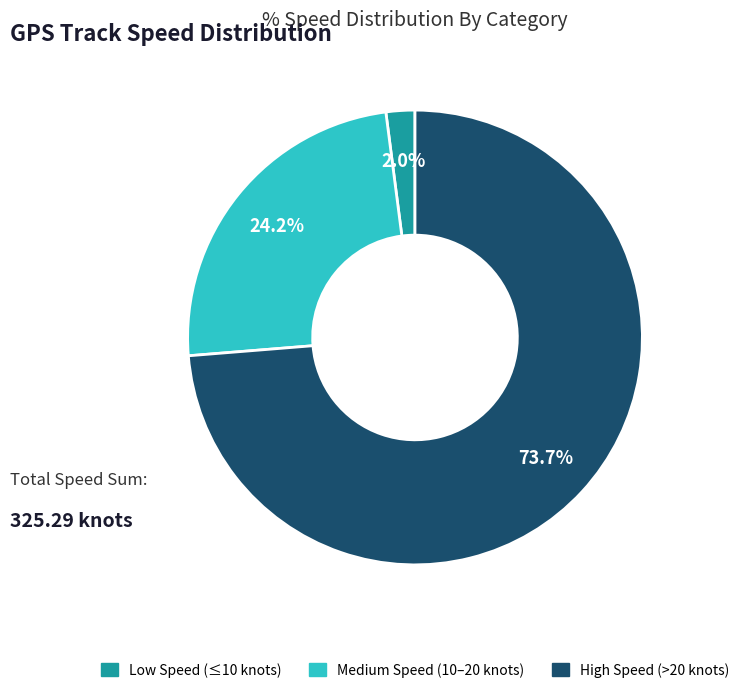

Is there a majority slice in this chart?

Yes